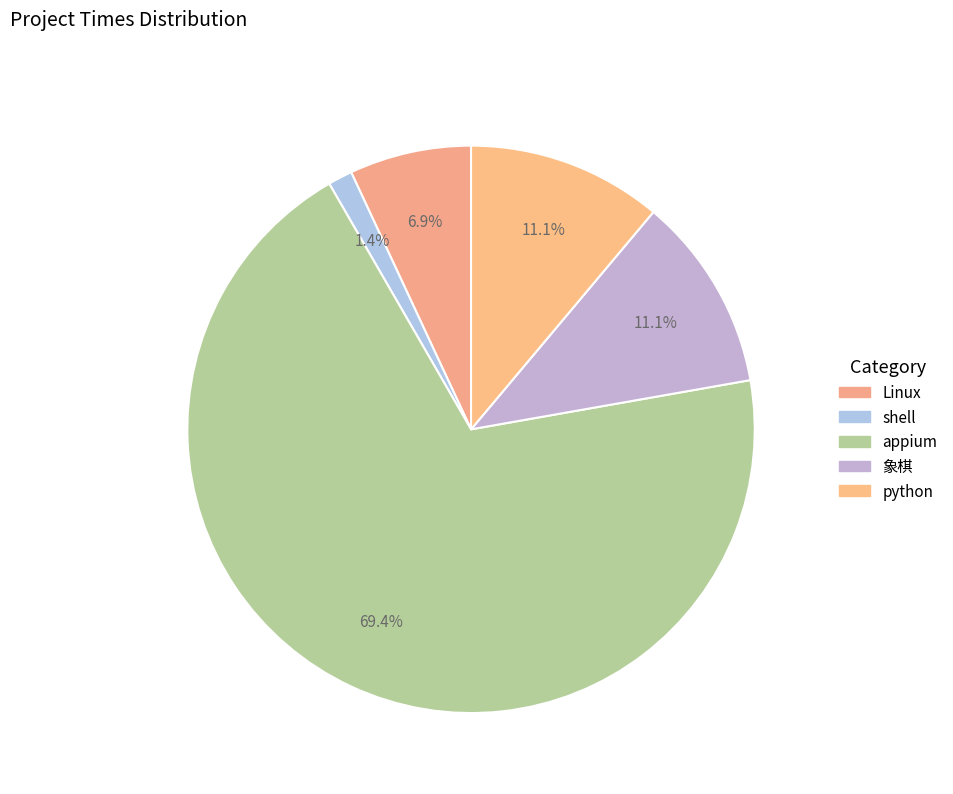

The shell slice represents 1% of the pie. True or false?

True